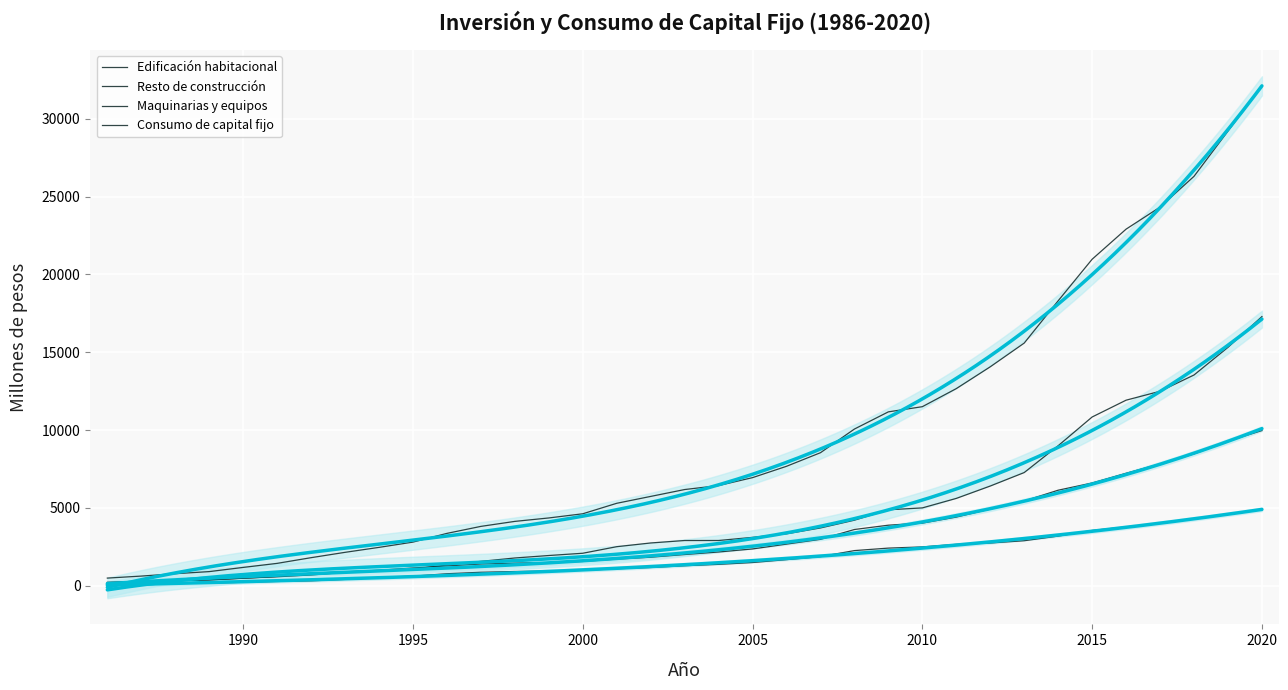

True or false: Consumo de capital fijo and Edificación habitacional intersect in this chart.

False